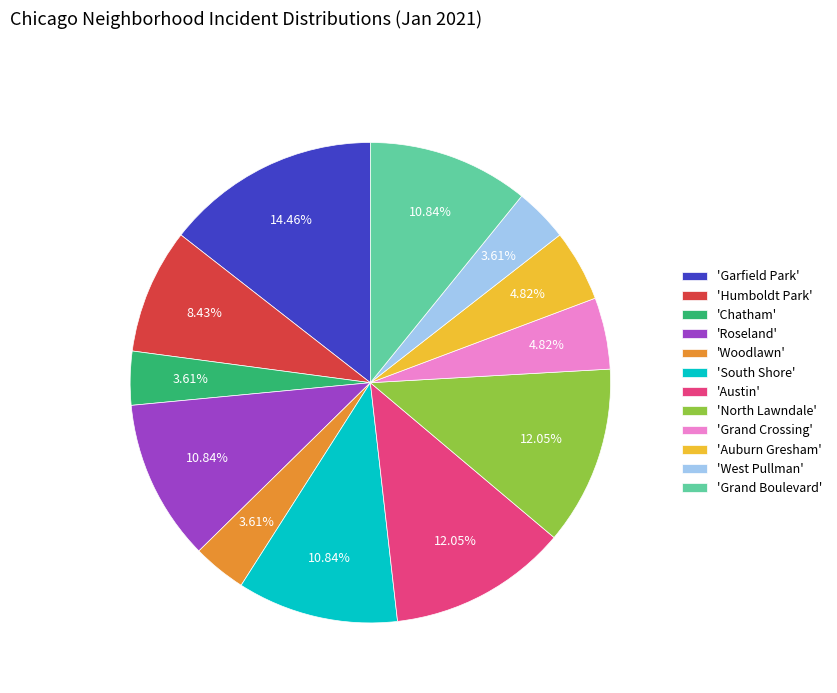

Which slice is the largest?

'Garfield Park'